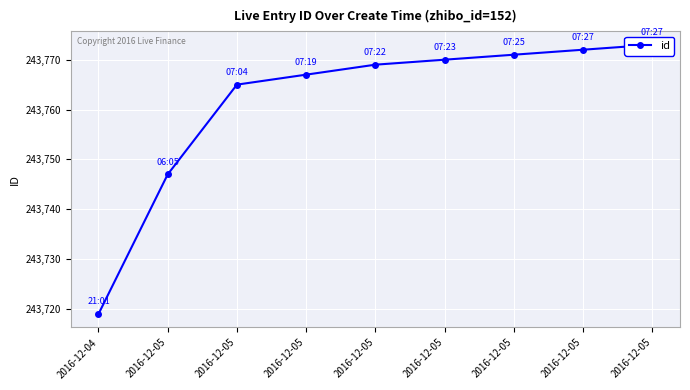

Is it true that the value at 2016-12-05 is 130914?

False